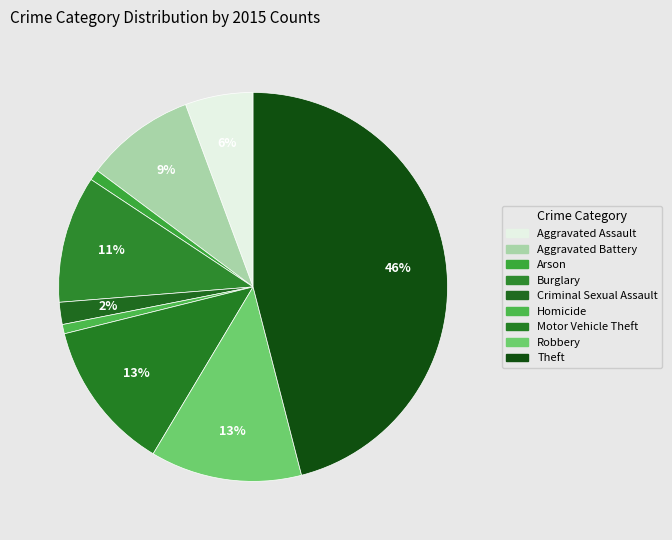

How many segments does this pie chart have?

9